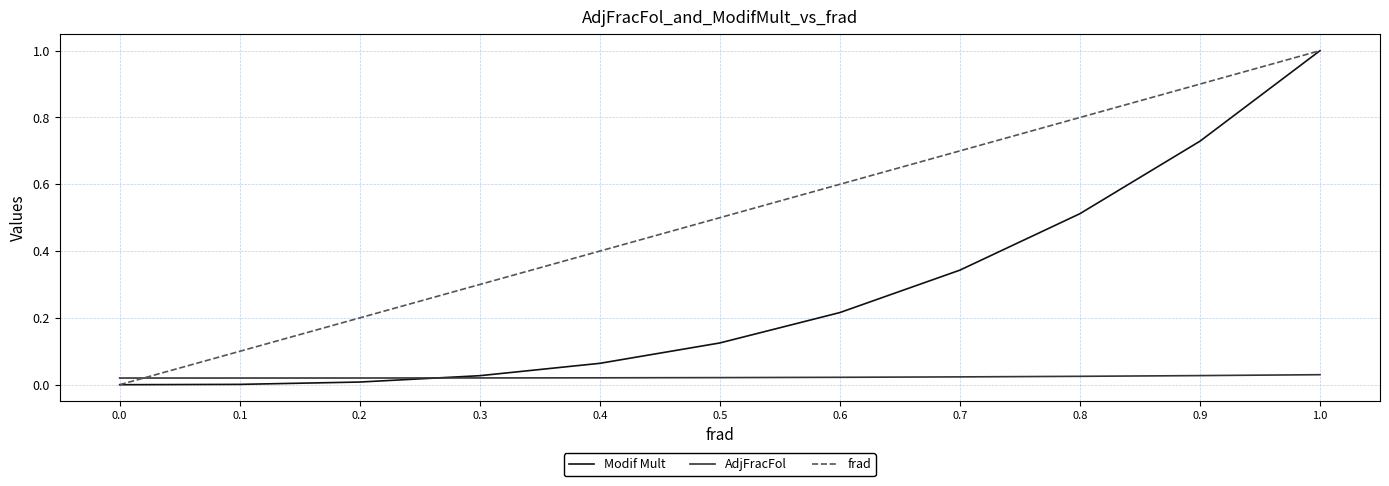

How many intersections are there between frad and AdjFracFol?

1